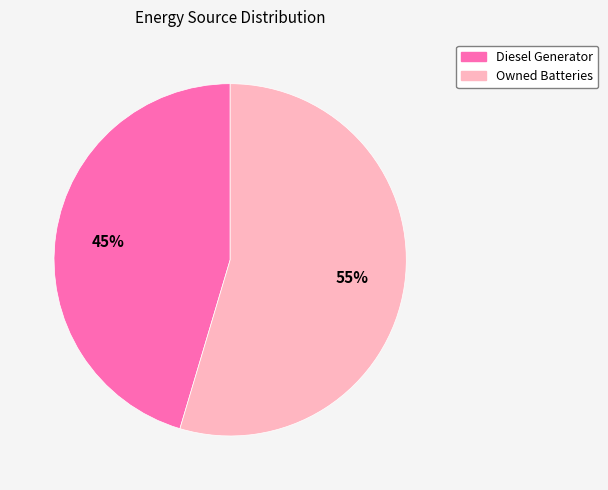

What is the largest slice in the pie chart?

Owned Batteries